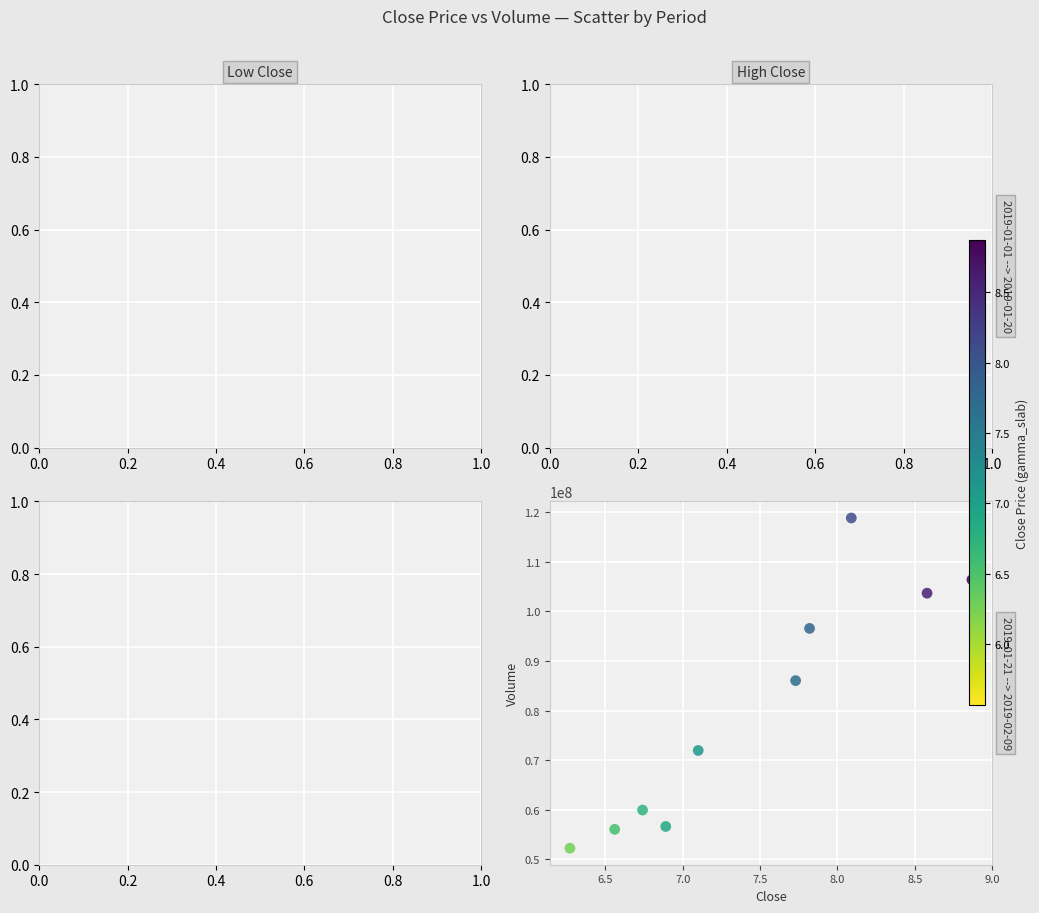

What is the range of X values (max minus min)?

2.6